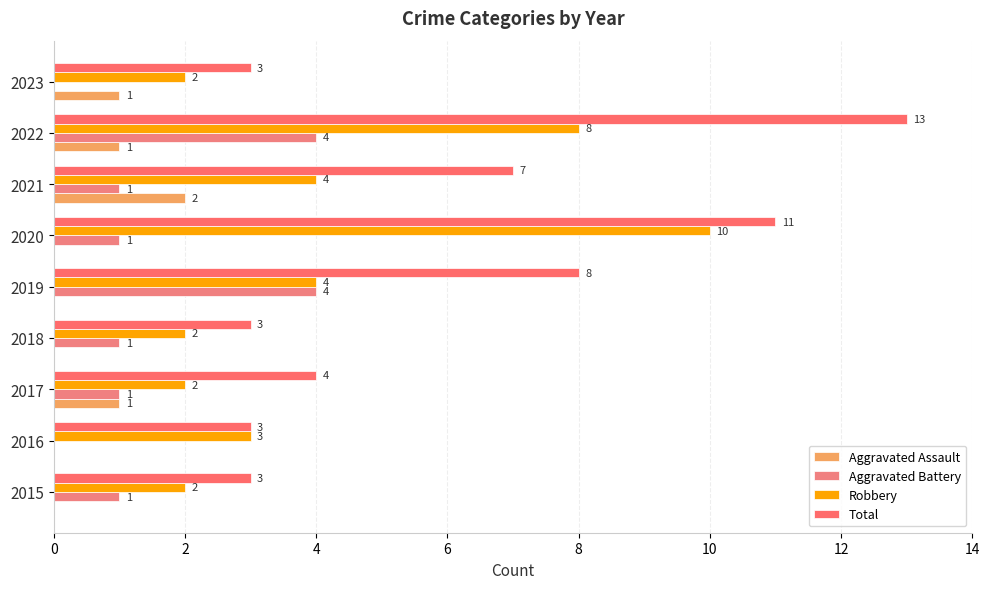

List the series in order of their peak value, lowest first.

Aggravated Assault, Aggravated Battery, Robbery, Total